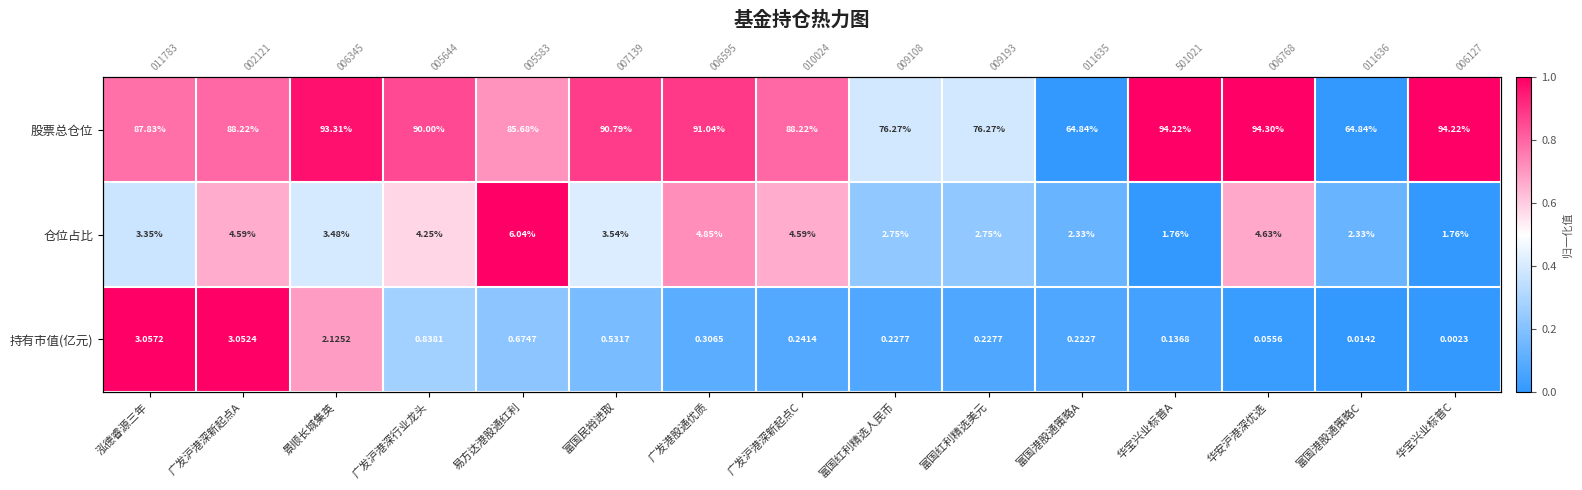

Between 广发沪港深新起点A and 广发沪港深行业龙头, which series saw the biggest shift?

持有市值(亿元)